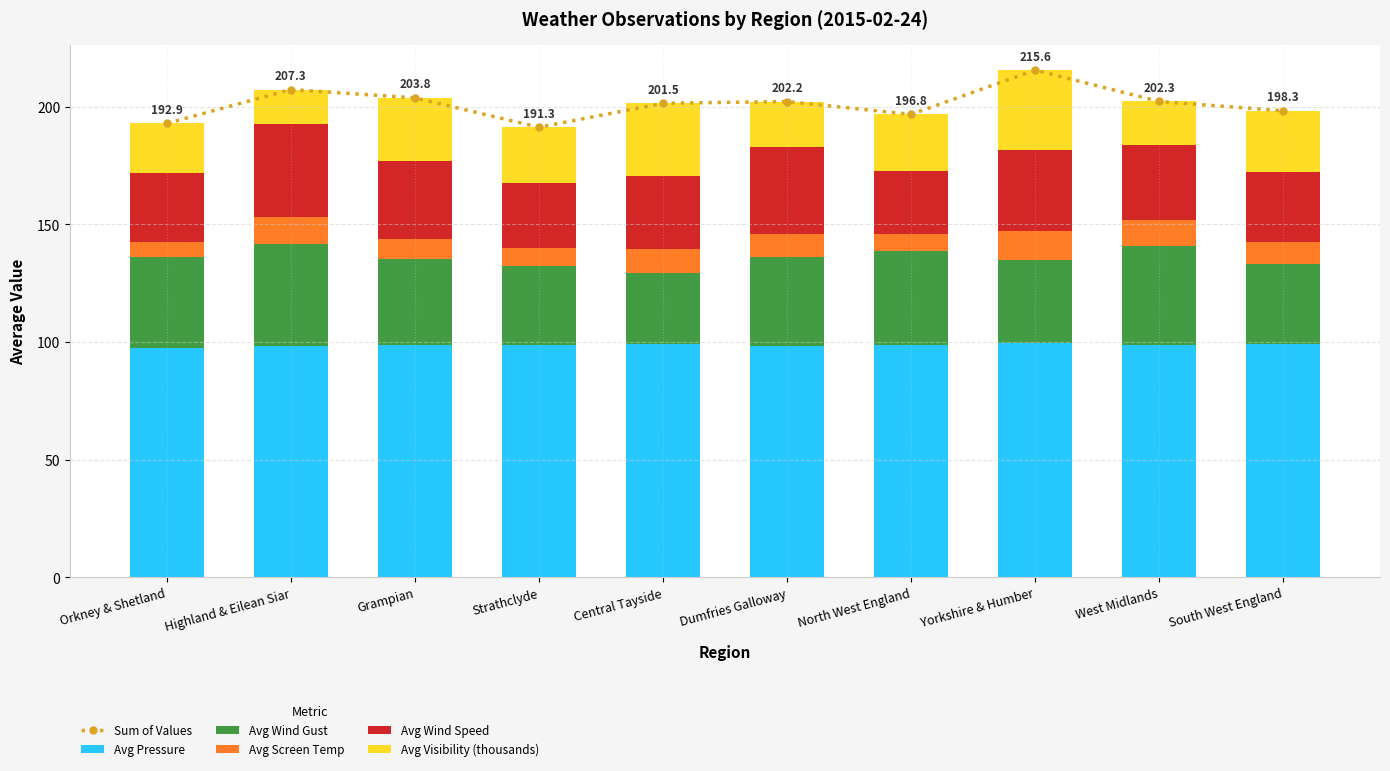

Where is Avg Wind Gust nearest to the value 36?

Yorkshire & Humber